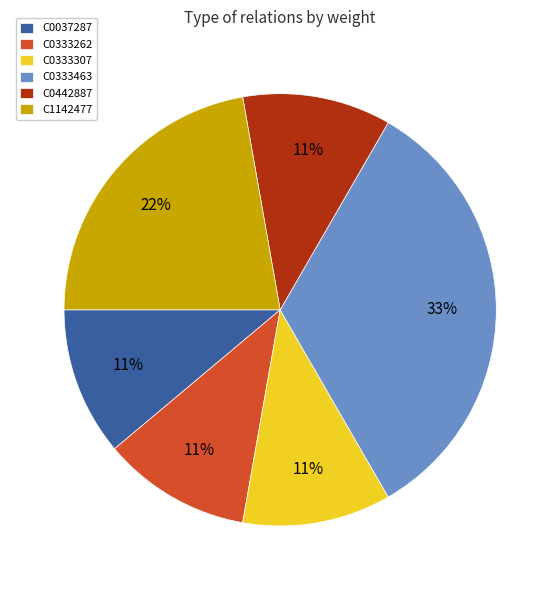

Combined, do C0442887 and C0333307 account for over 50%?

No